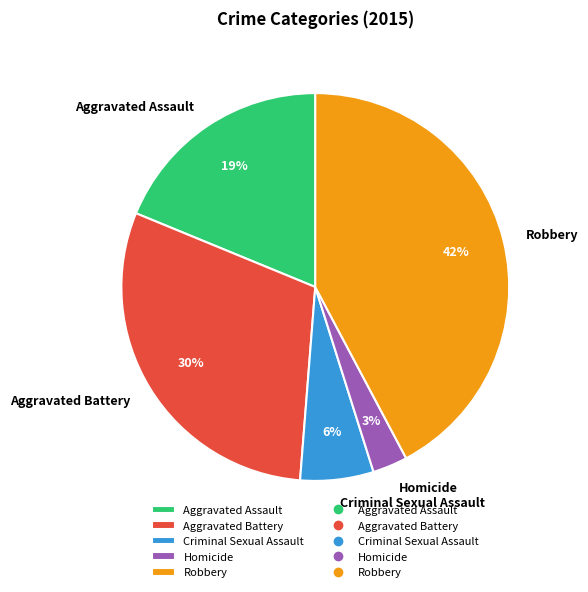

Which has a higher value, Criminal Sexual Assault or Aggravated Battery?

Aggravated Battery